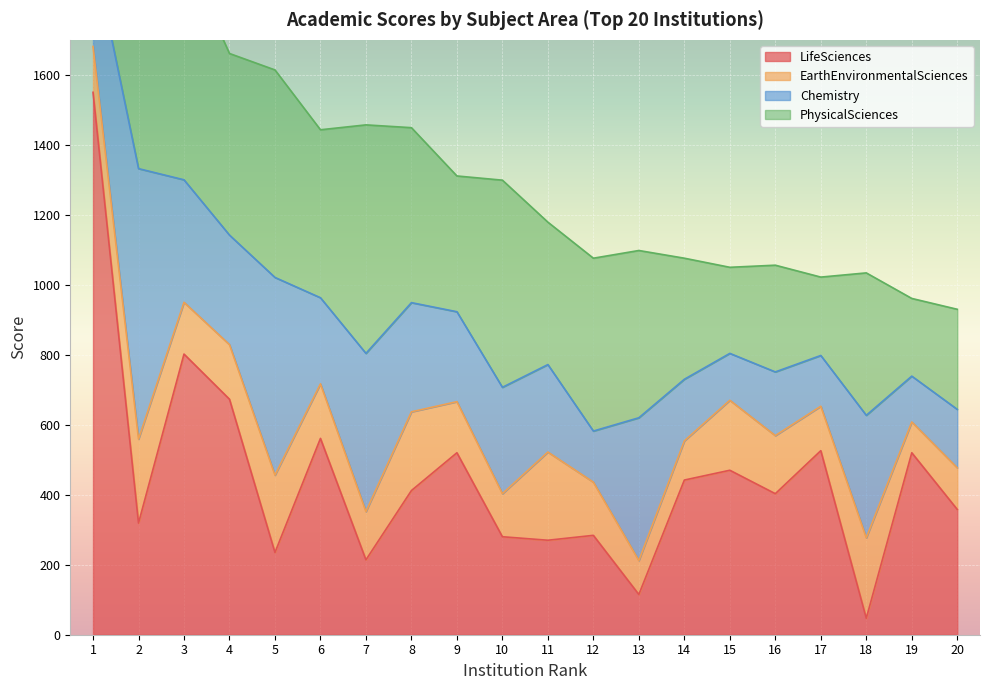

List the labels in order of EarthEnvironmentalSciences value, largest first.

11, 2, 18, 8, 5, 15, 16, 4, 6, 12, 3, 9, 7, 1, 17, 10, 20, 14, 13, 19